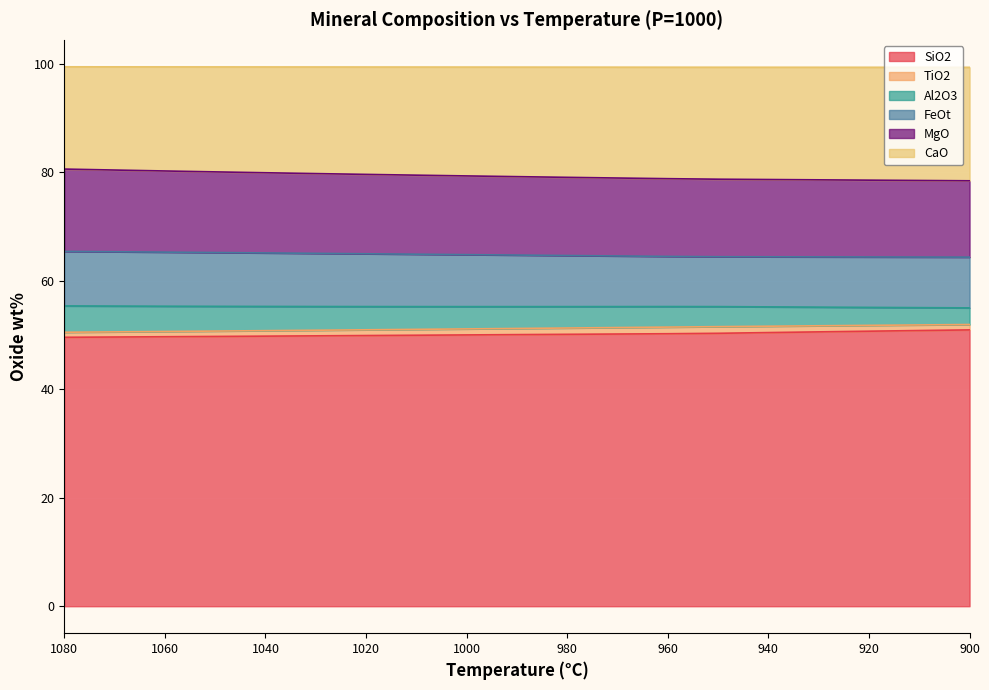

Where is SiO2 nearest to the value 50?

1000